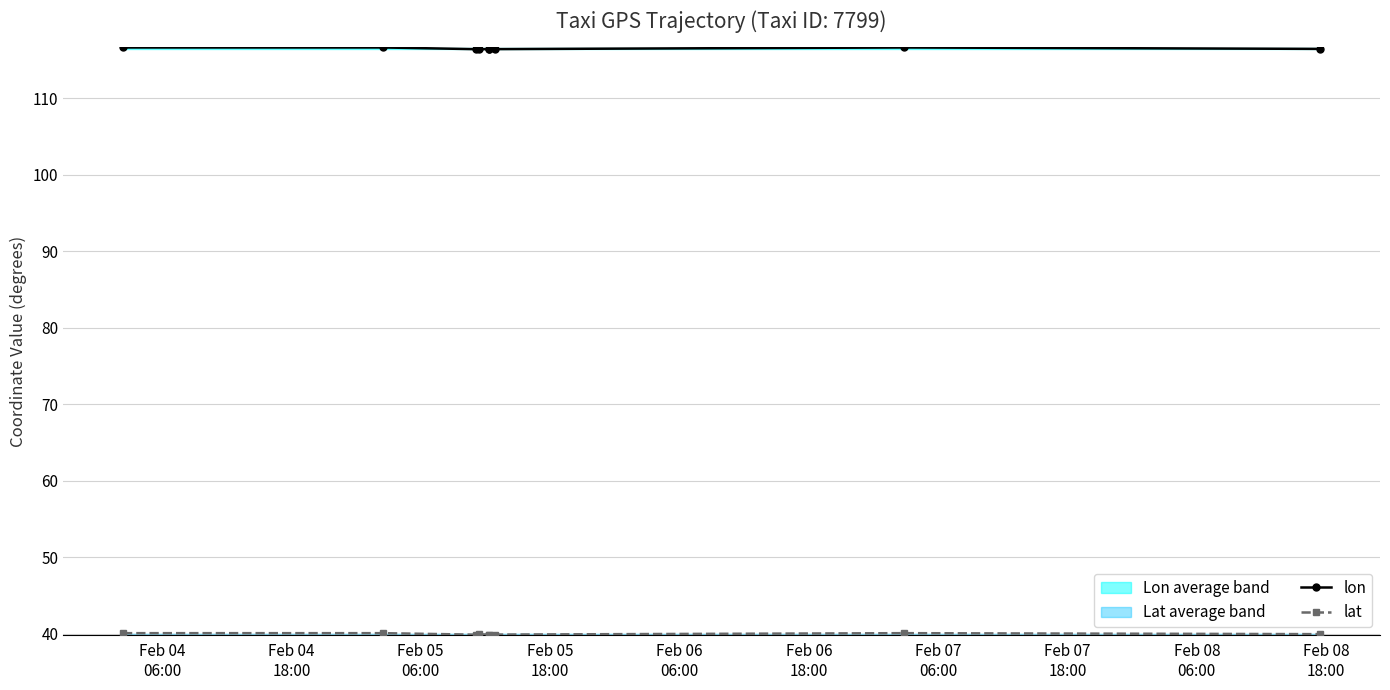

True or false: lon has more than 0 interior local peaks.

True